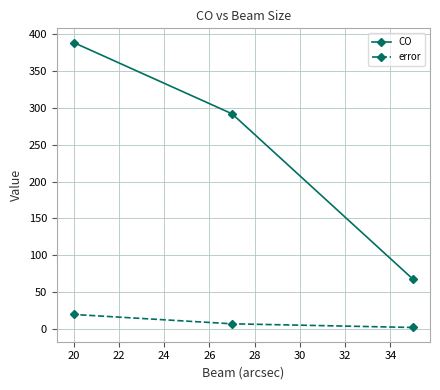

What are all the series names shown in the legend?

CO, error